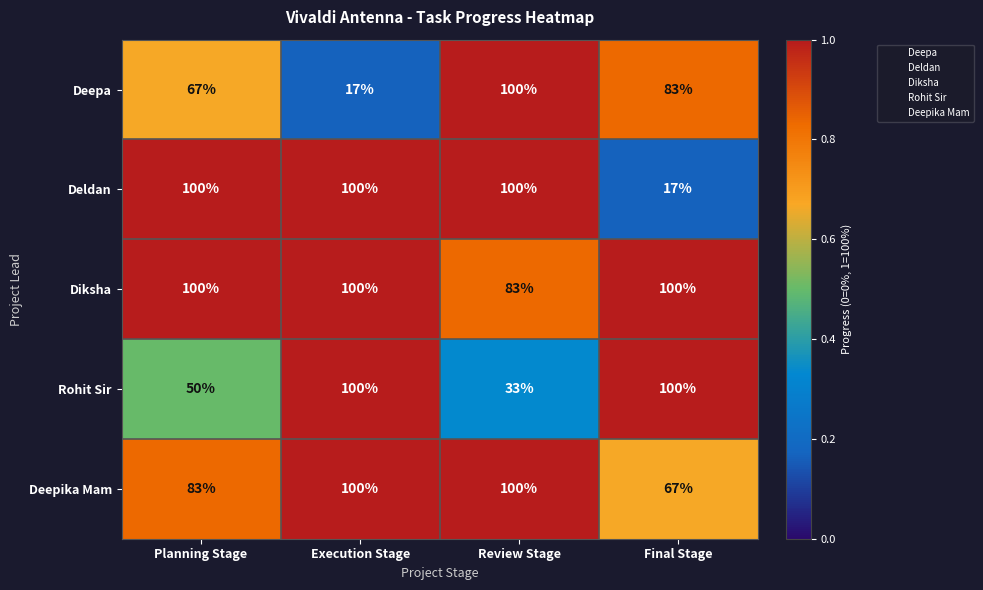

The Deldan series shows 100 at Planning Stage. True or false?

True